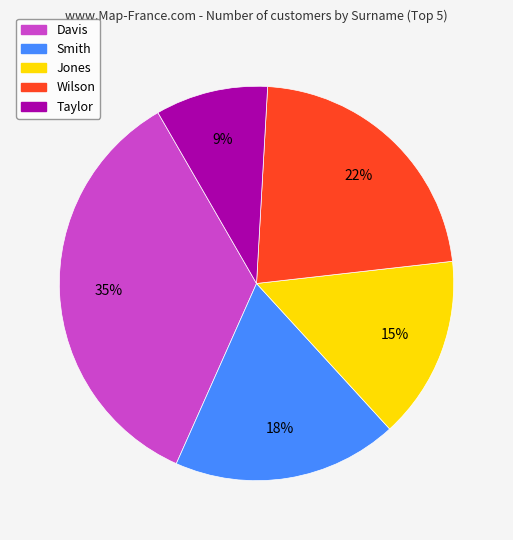

To the nearest percent, what percentage of the pie is Smith?

18%